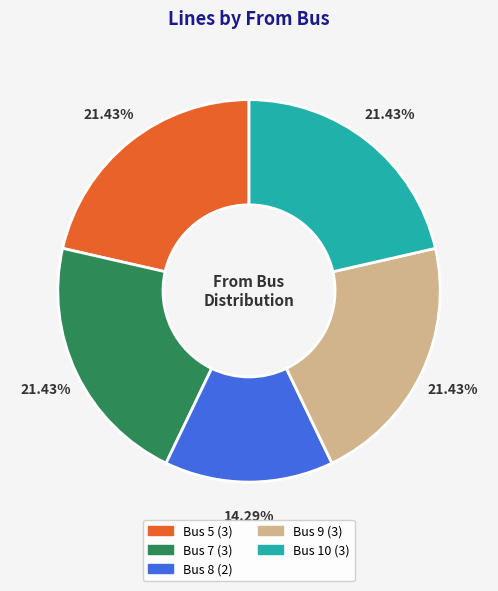

What is the smallest slice in the pie chart?

Bus 8